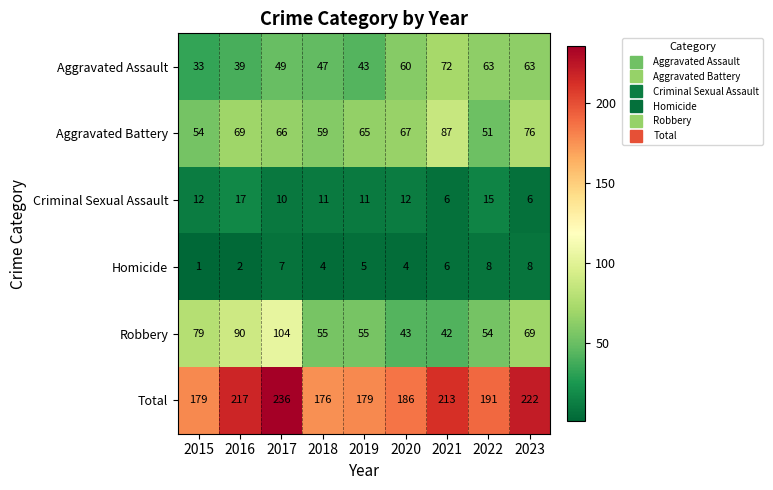

How many distinct data groups are displayed?

6